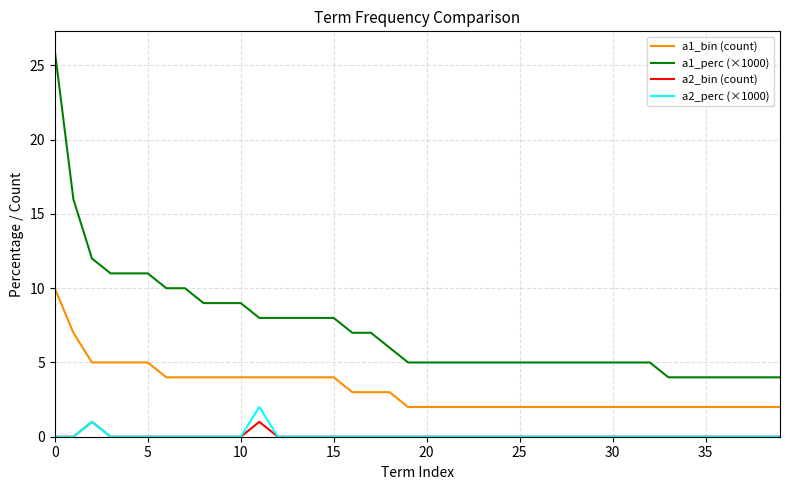

Which series has the widest spread of values?

a1_perc (×1000)